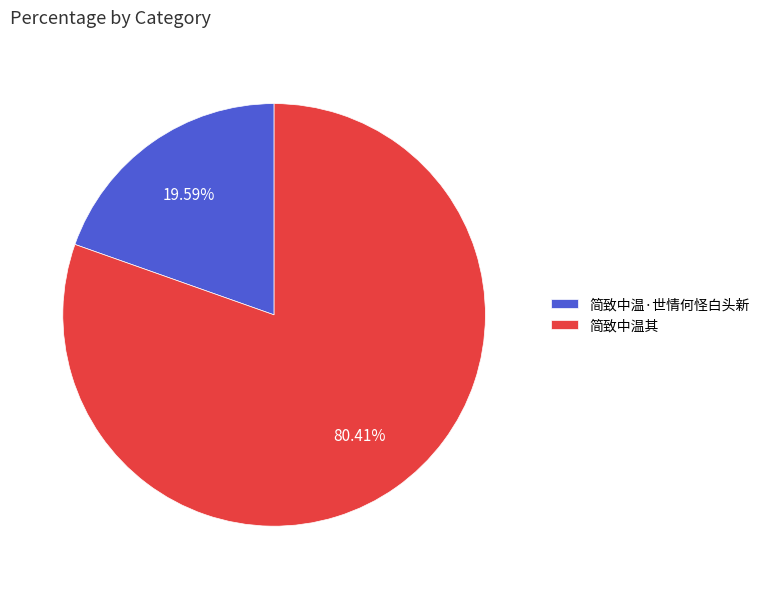

Does any single category account for the majority?

Yes